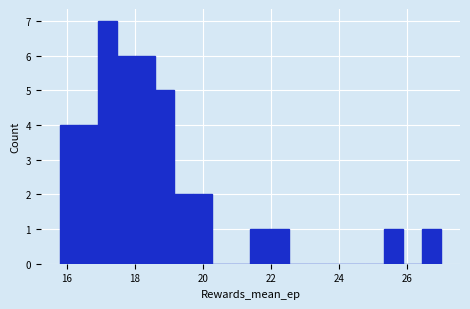

Read against the x-axis, roughly where is the centre of the tallest bar?

17.2